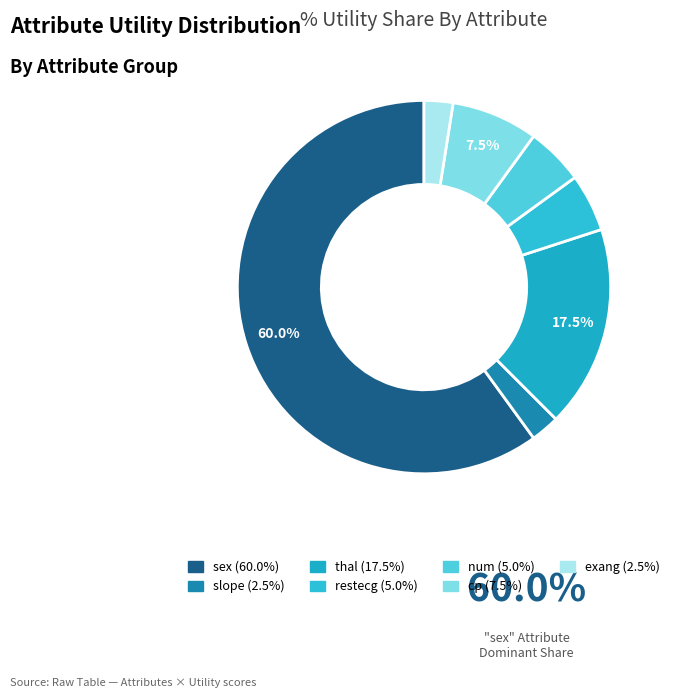

What is the largest slice in the pie chart?

sex